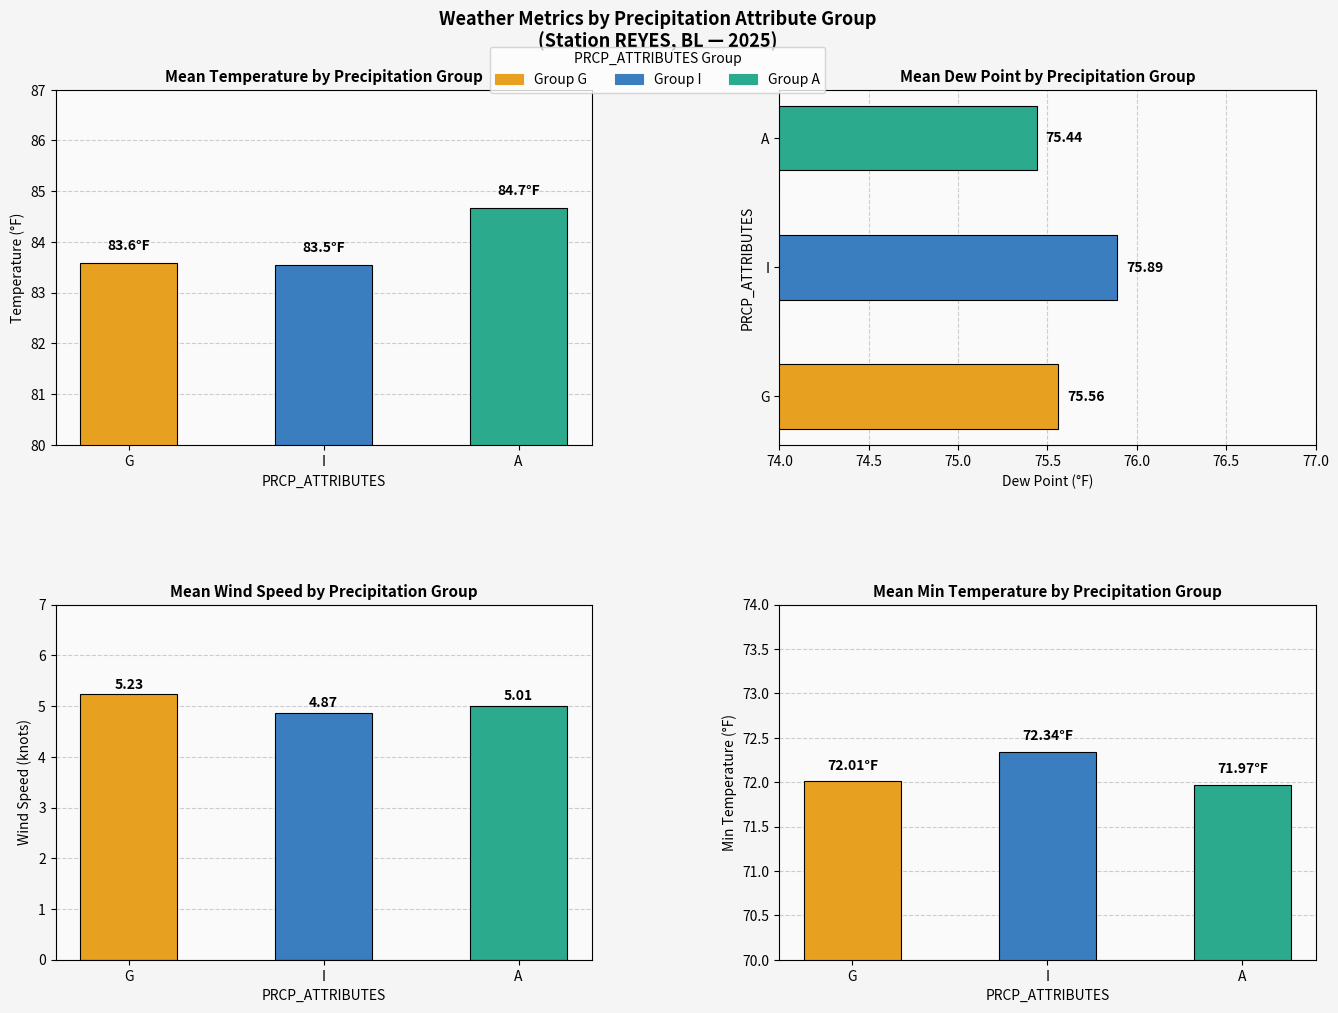

What is the spread (max minus min) of values at A?

79.7